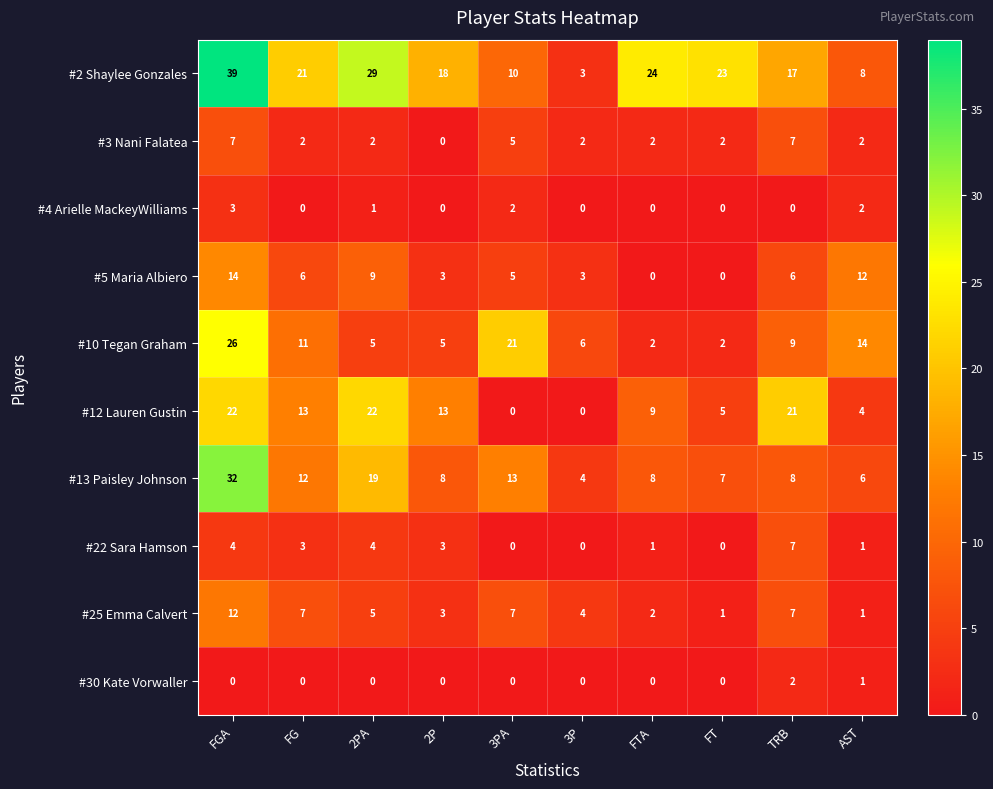

What is the difference between the second highest and minimum values in the #2 Shaylee Gonzales series?

26